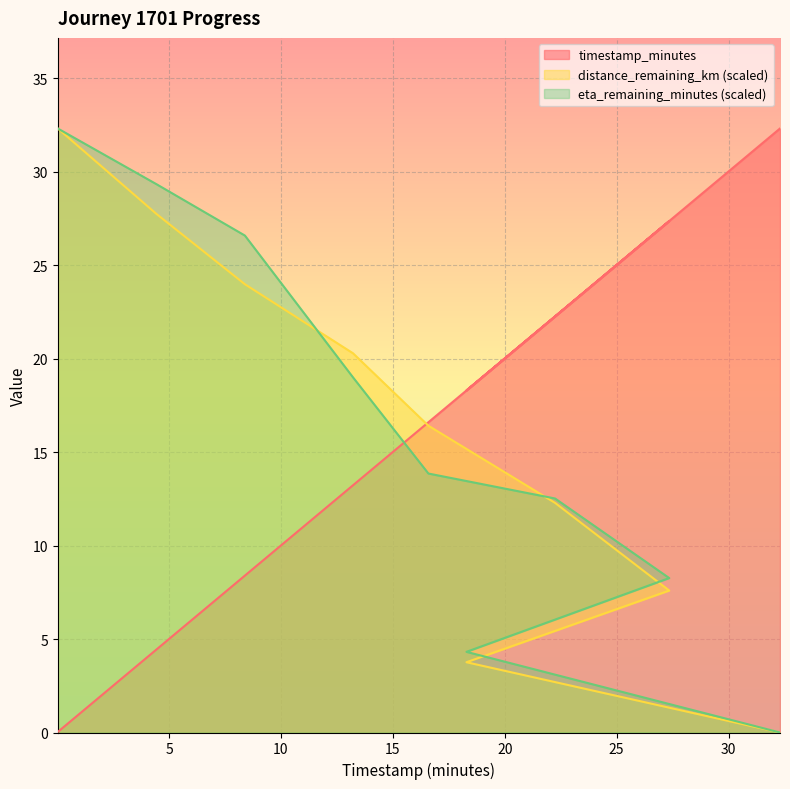

Is it true that distance_remaining_km equals 23.2 at 16.59?

False